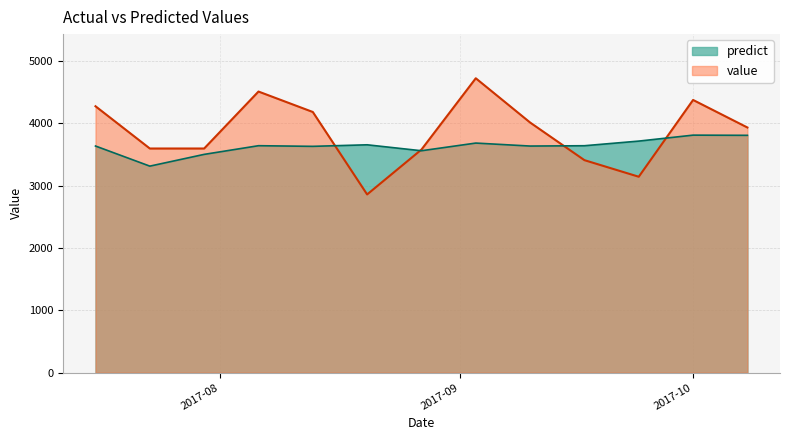

True or false: predict has more than 1 points higher than both neighbors.

True